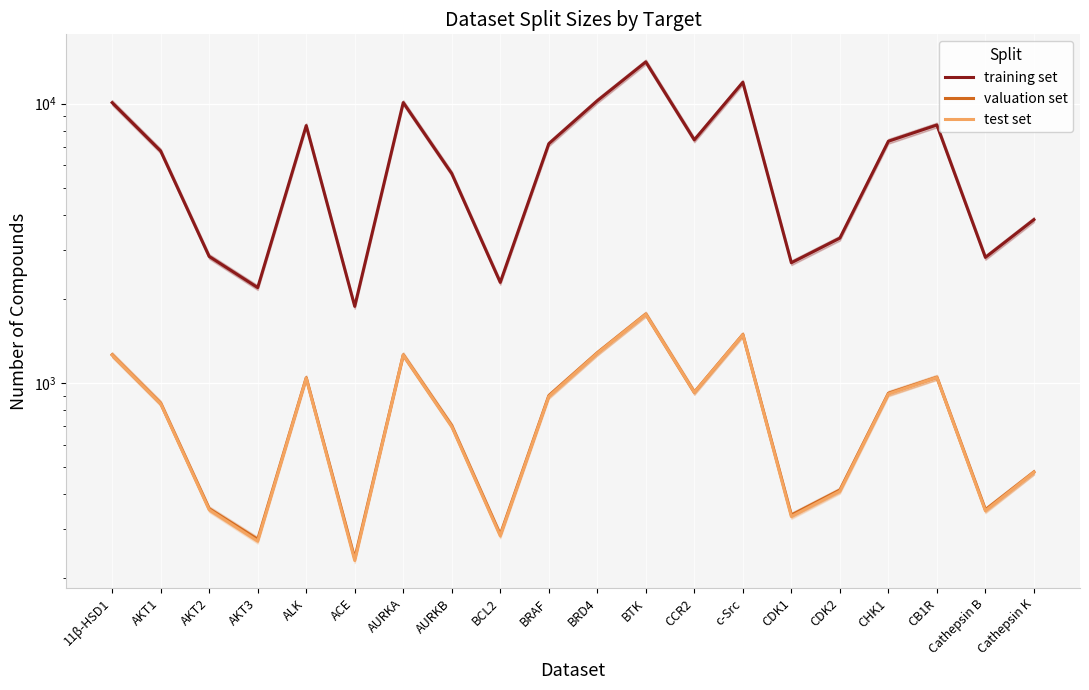

Reading left to right, list all the values displayed in this chart.

training set: 10074	6760	2834	2192	8337	1878	10080	5615	2289	7179	10235	14095	7412	11916	2691	3297	7328	8379	2812	3840
valuation set: 1260	845	354	275	1042	235	1259	702	286	899	1280	1762	925	1488	336	413	917	1046	351	479
test set: 1257	842	351	271	1038	231	1257	697	283	893	1276	1758	924	1486	332	409	912	1045	348	478